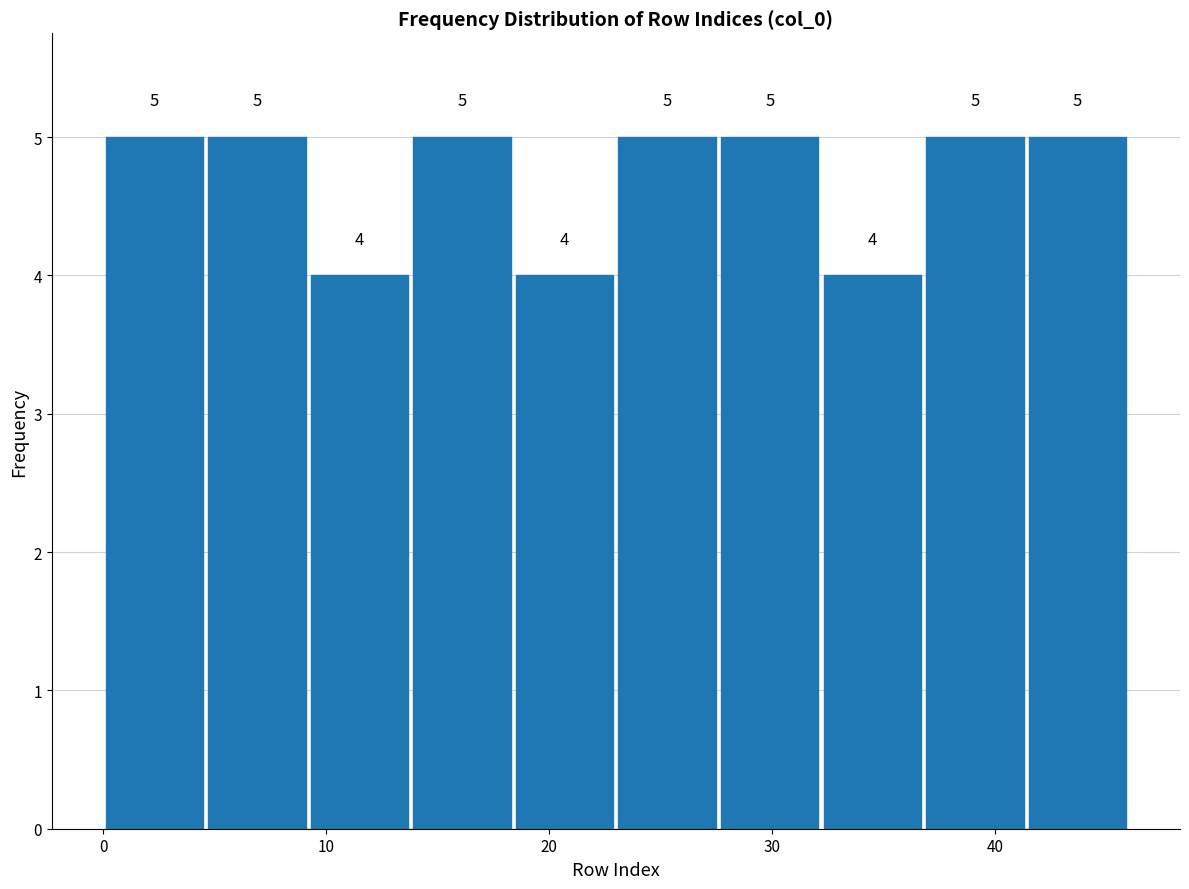

Reading left to right, transcribe this chart: for each bar, give the range it covers on the x-axis and its height. The bar edges are not printed on the chart, so give them approximately, as read against the axis.

0.0 to 4.6: 5
4.6 to 9.2: 5
9.2 to 13.8: 4
13.8 to 18.4: 5
18.4 to 23.0: 4
23.0 to 27.6: 5
27.6 to 32.2: 5
32.2 to 36.8: 4
36.8 to 41.4: 5
41.4 to 46.0: 5